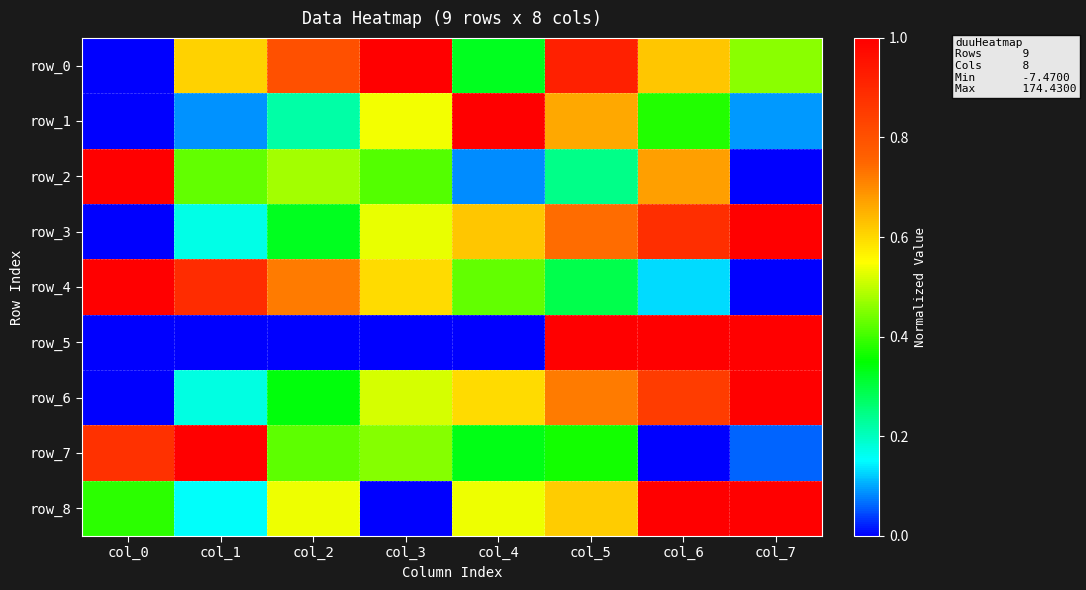

Rank the series at col_1 from highest to lowest value.

row_7, row_4, row_0, row_2, row_6, row_3, row_8, row_1, row_5